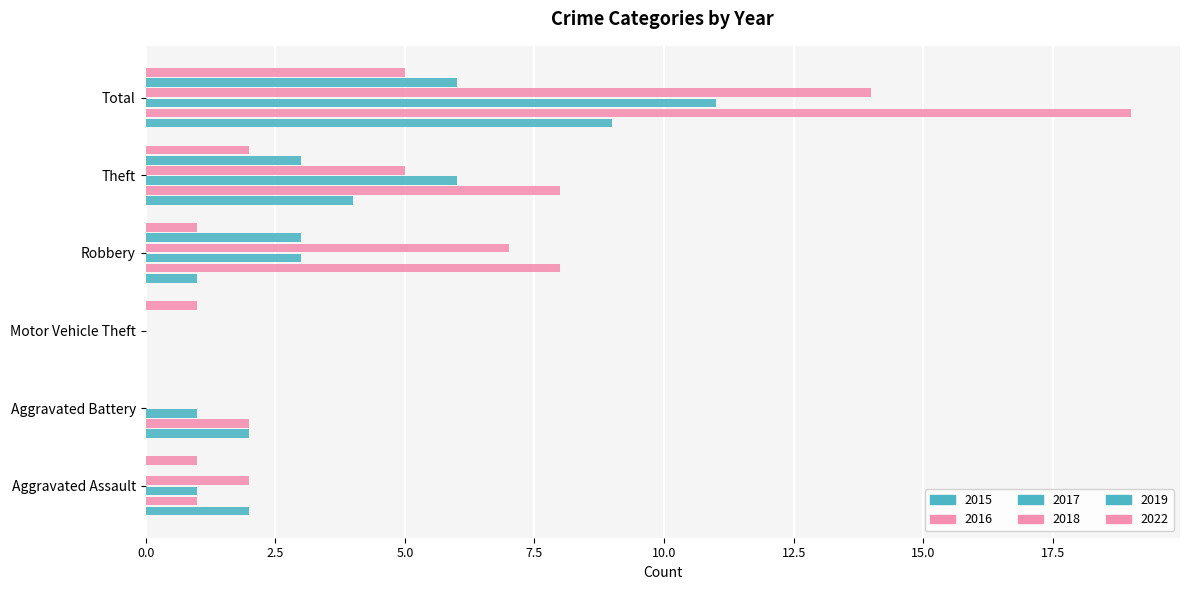

What is the difference between the 2017 values at Total and Robbery?

8